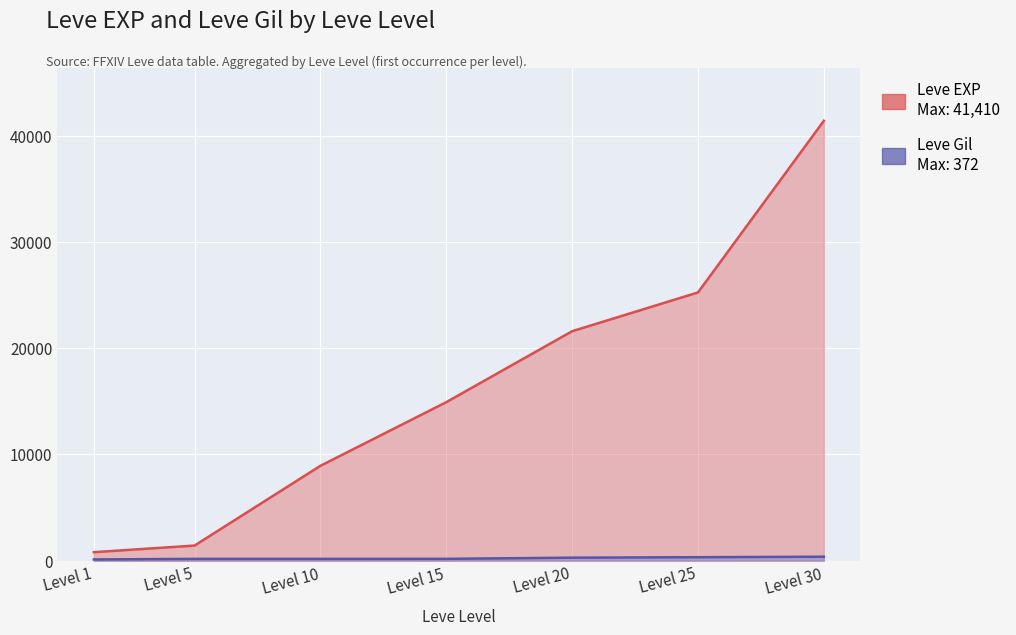

What is the difference between the second highest and second lowest values in the Leve EXP series?

23830